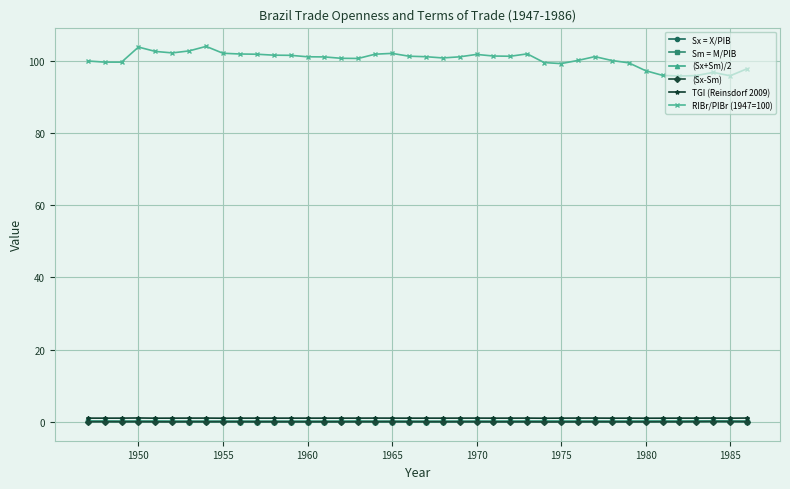

What is the difference between the maximum and minimum values in the Sm = M/PIB series?

0.1